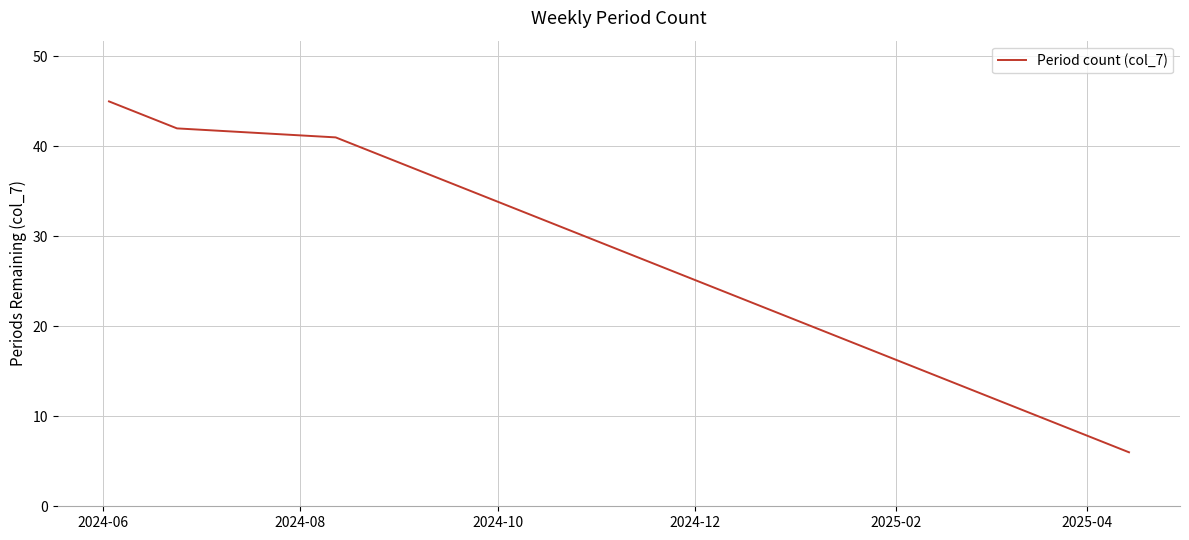

What is the difference between the maximum and minimum values?

39